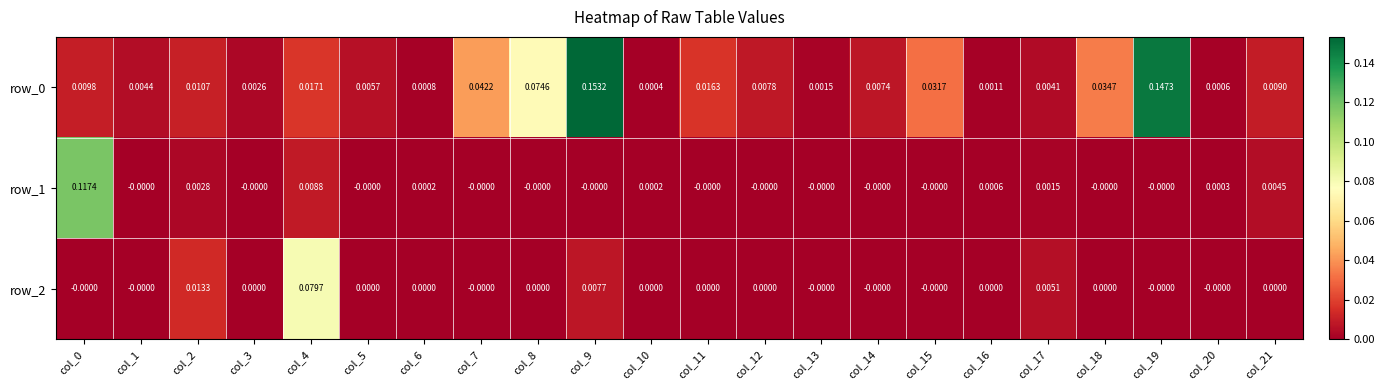

Is the value of row_0 at col_11 greater than the value of row_2 at col_7?

Yes